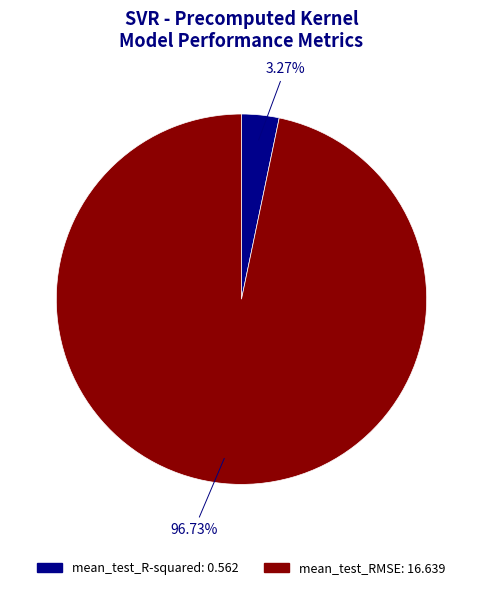

Is there a majority slice in this chart?

Yes